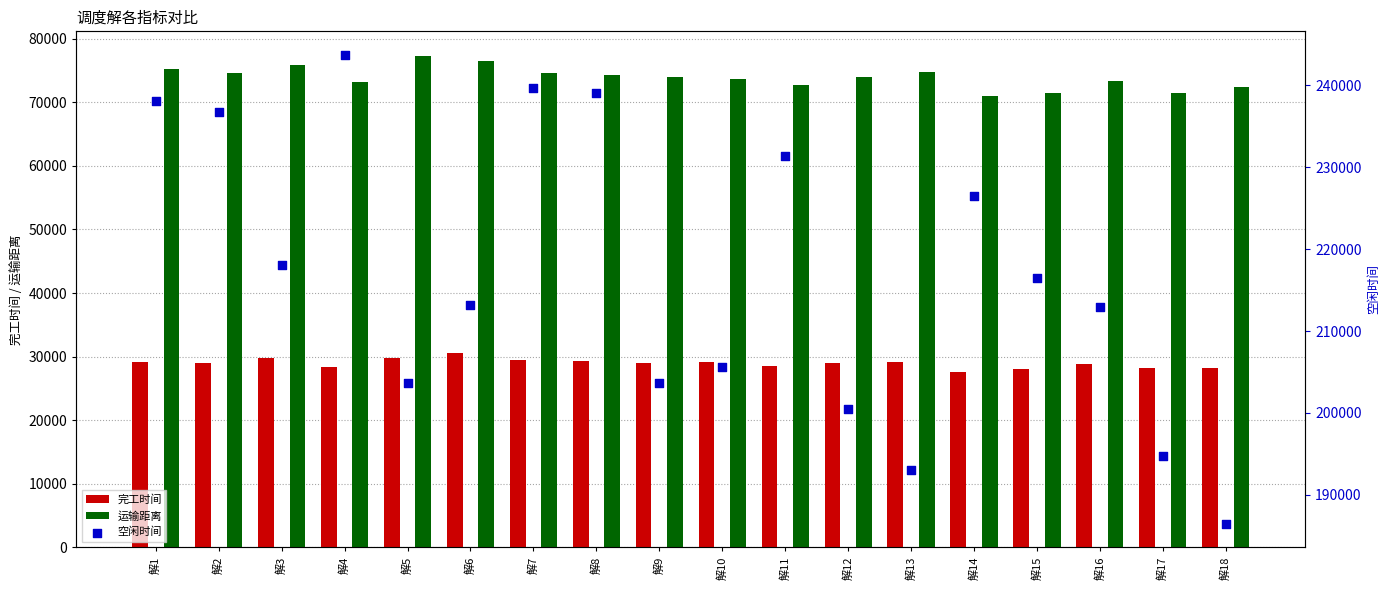

Which series reaches the minimum Y coordinate?

完工时间